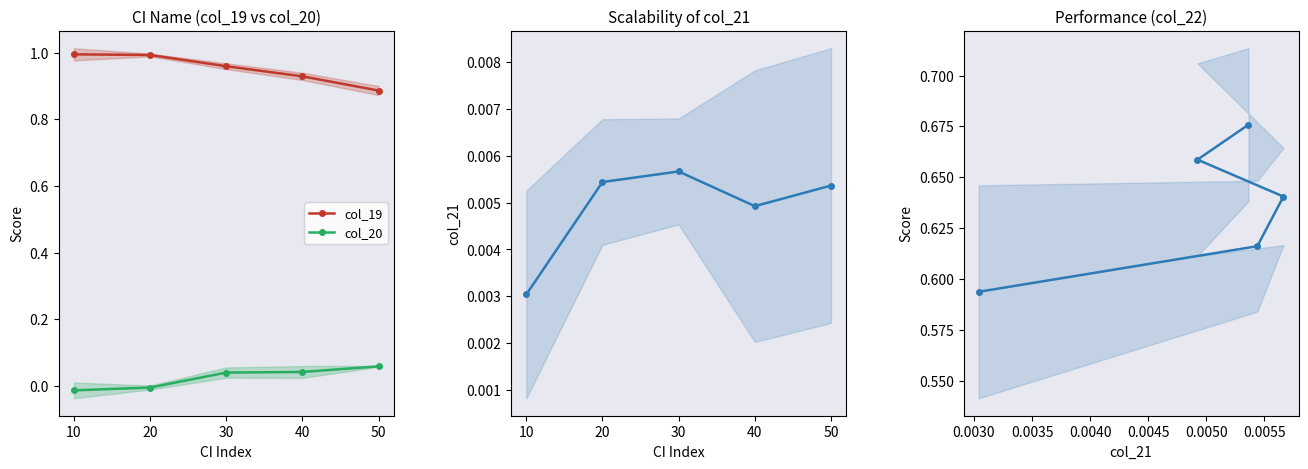

What is the value of the col_22 point at the 4th from the left?

0.7